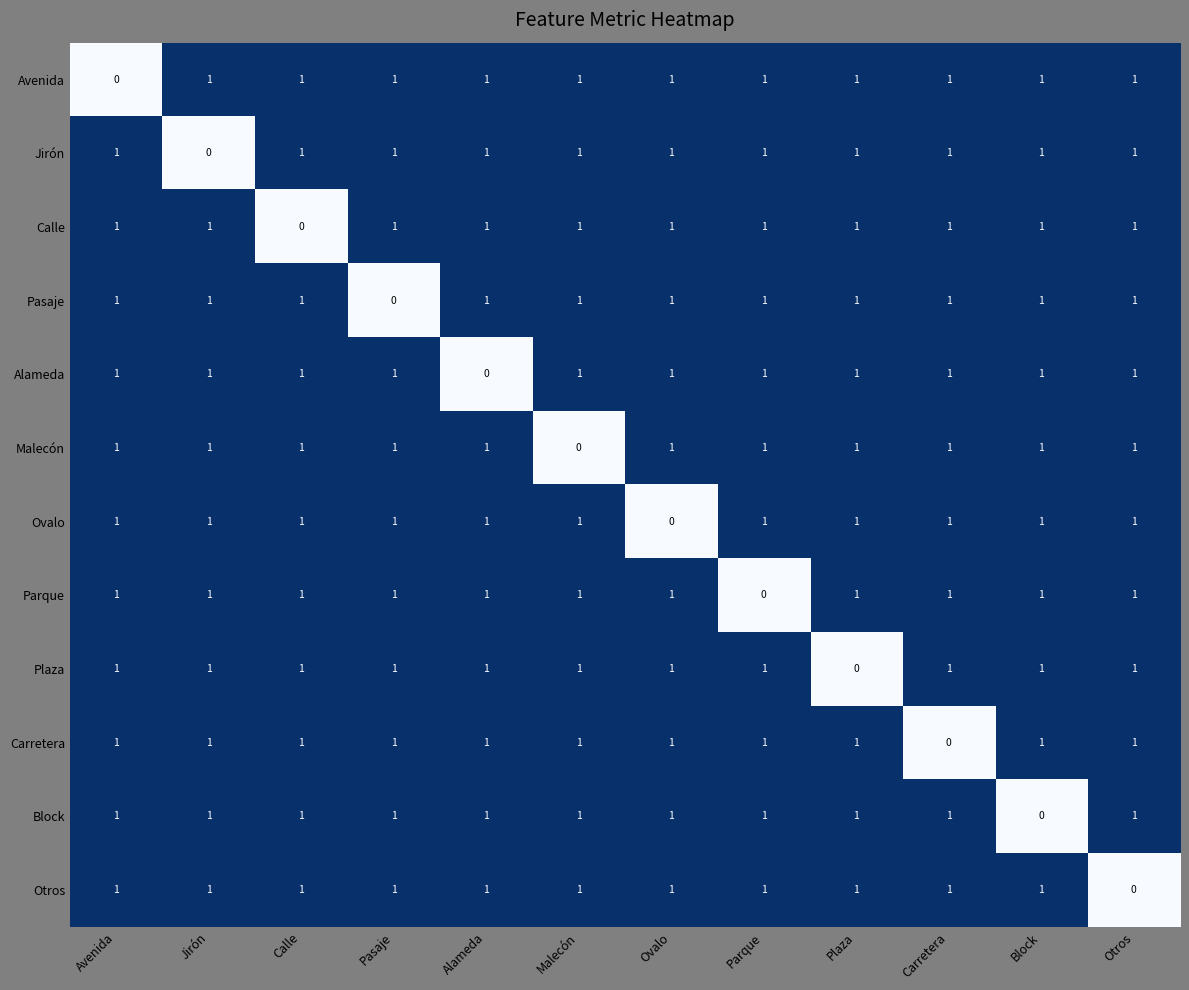

At how many categories does at least one series exceed 0?

12